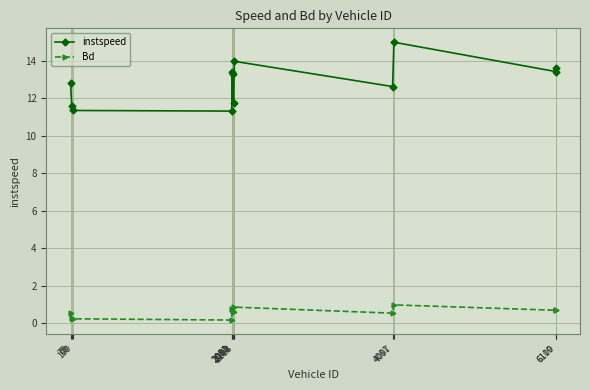

Which series has the largest range (max minus min)?

instspeed